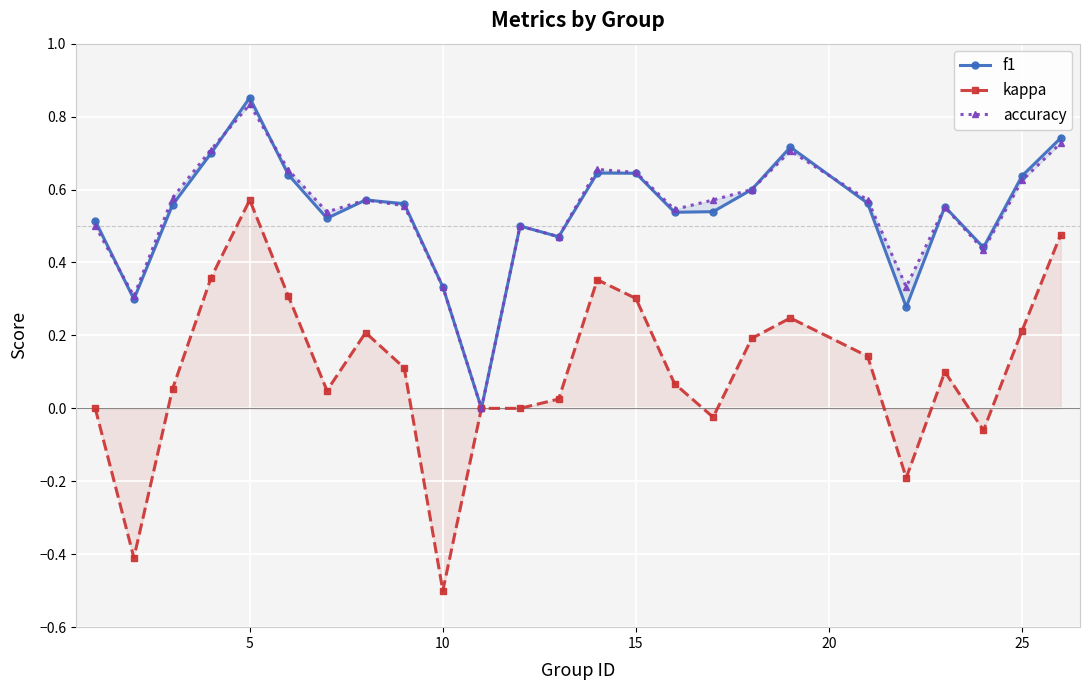

At which category does kappa reach its first local peak?

5